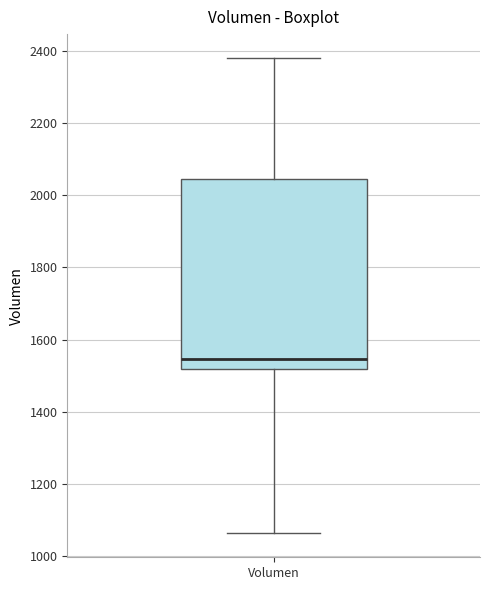

Read this box plot against the y-axis: the position of the median line, the range covered by the box, and the ends of both whiskers. The values are not printed on the chart, so give them approximately, as read against the axis.

median 1540, box 1520 to 2040, whiskers 1060 to 2380